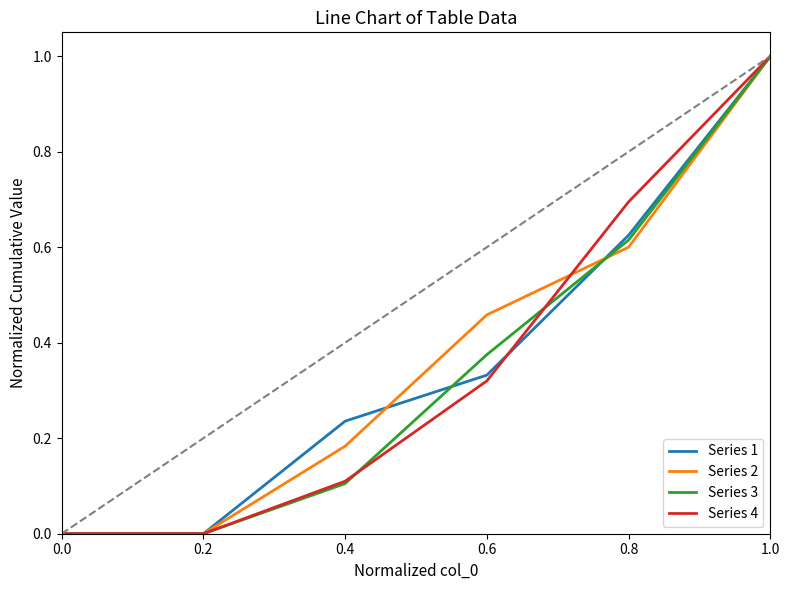

What position from the right is 0.4?

4